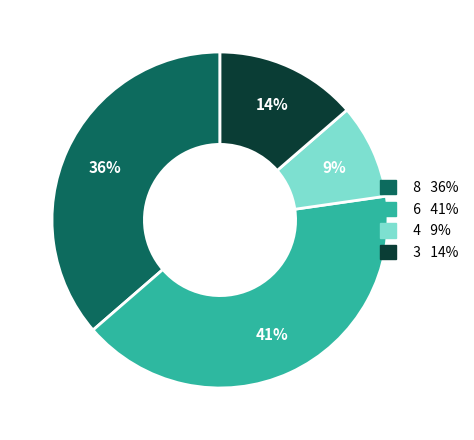

Does any single category account for the majority?

No